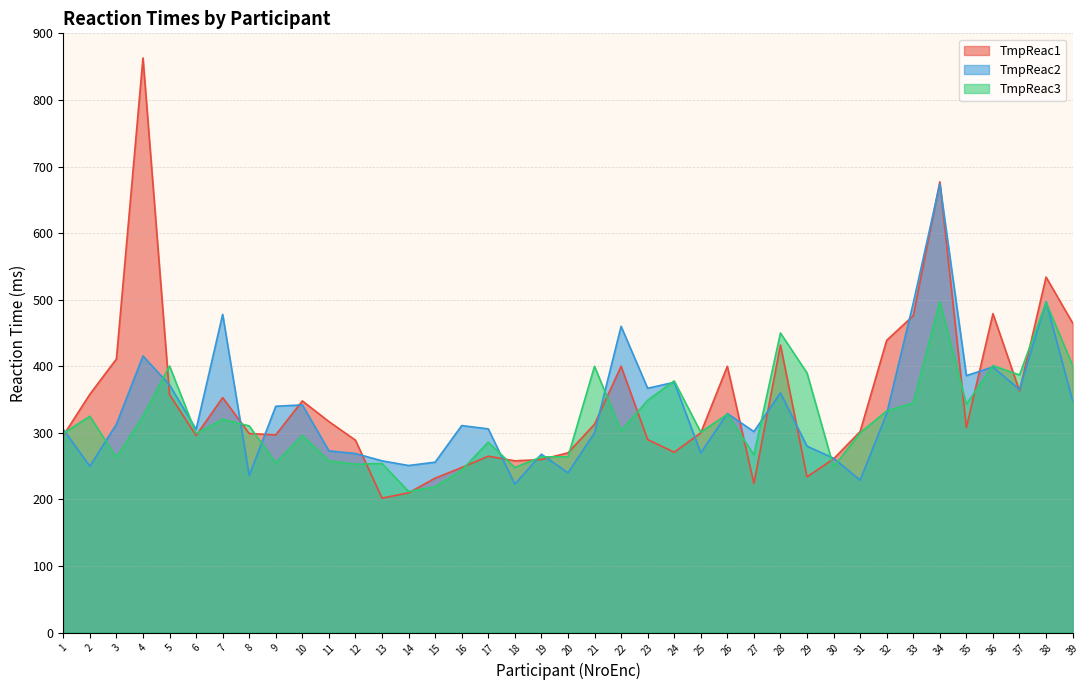

How many lines are shown in the chart?

3